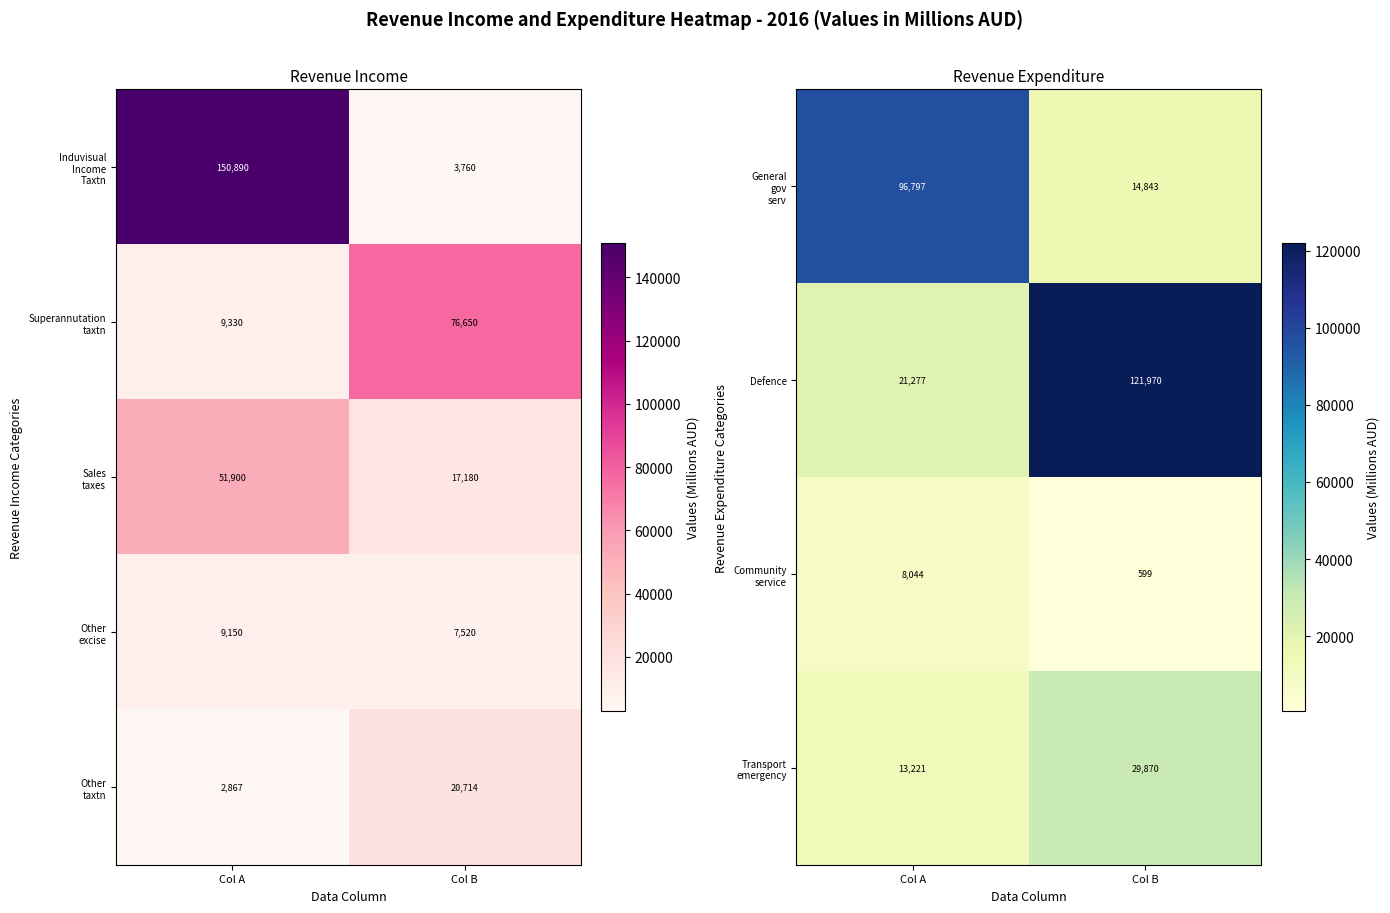

True or false: Defence has a value of 121970 at Col B.

True